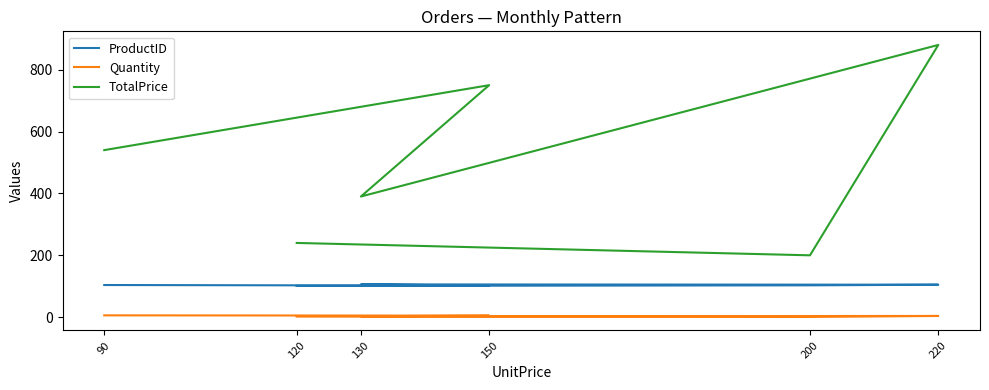

What is the sum of the Quantity values at 200 and 120?

3